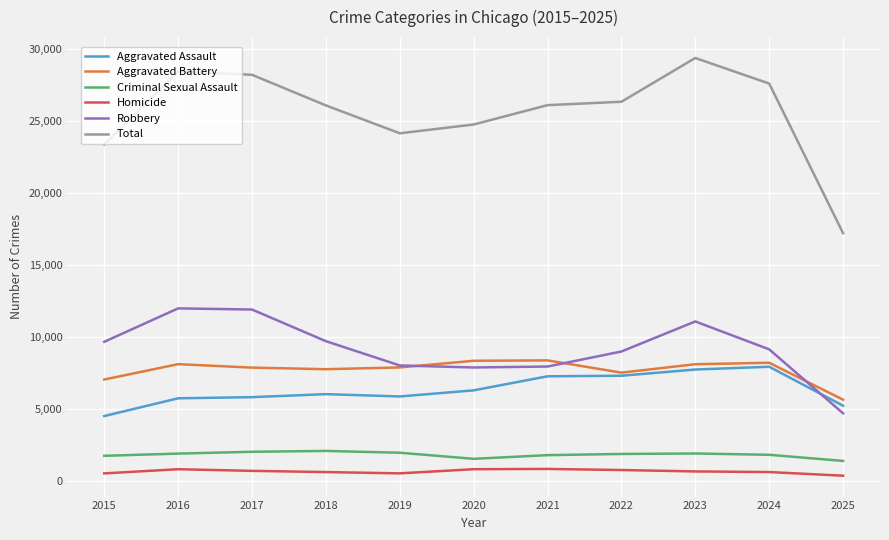

Which category has the lowest value in the Robbery series?

2025